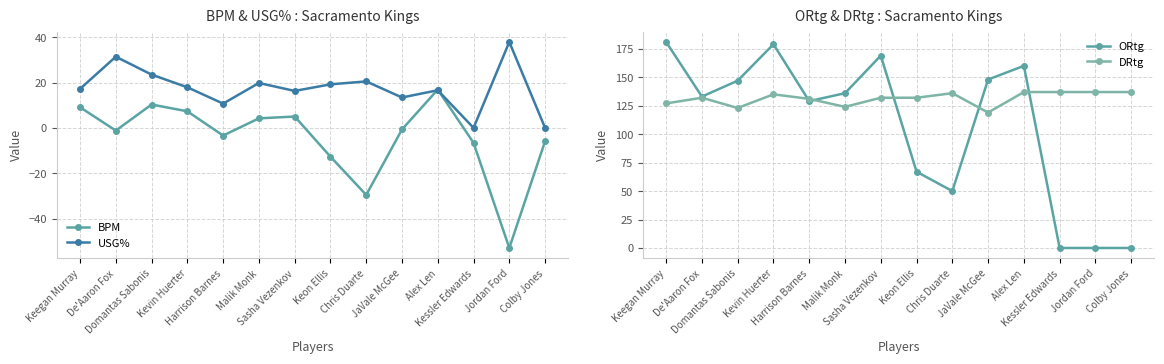

What is the greatest value displayed?

181.0